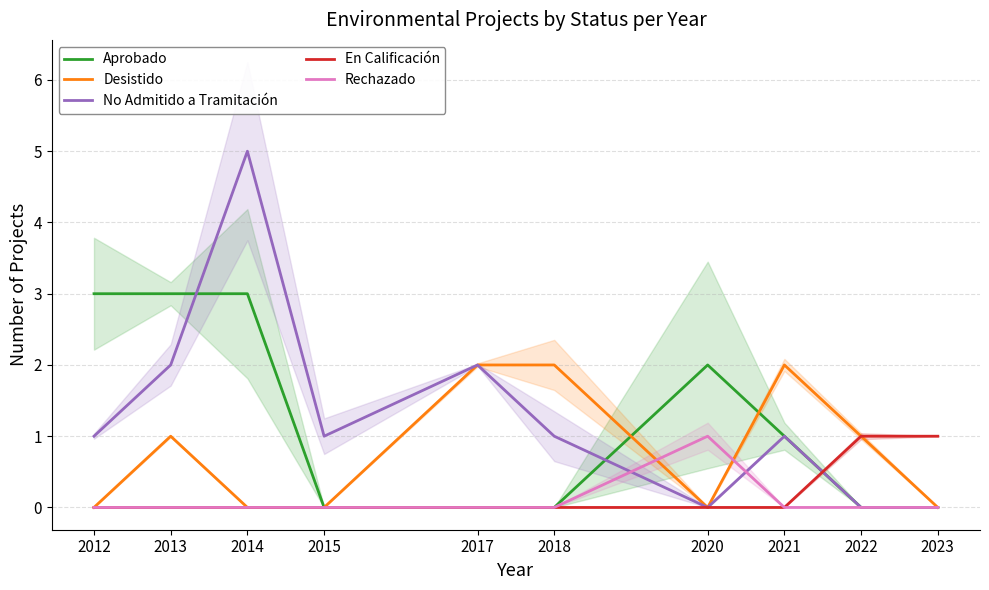

True or false: En Calificación and Rechazado intersect in this chart.

False